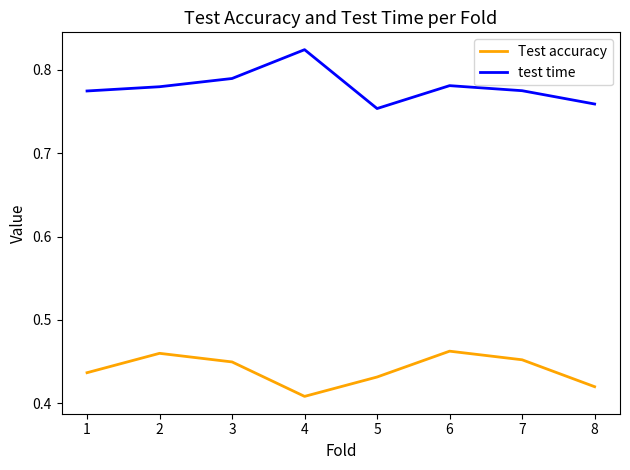

What is the spread (max minus min) of values at 5?

0.3